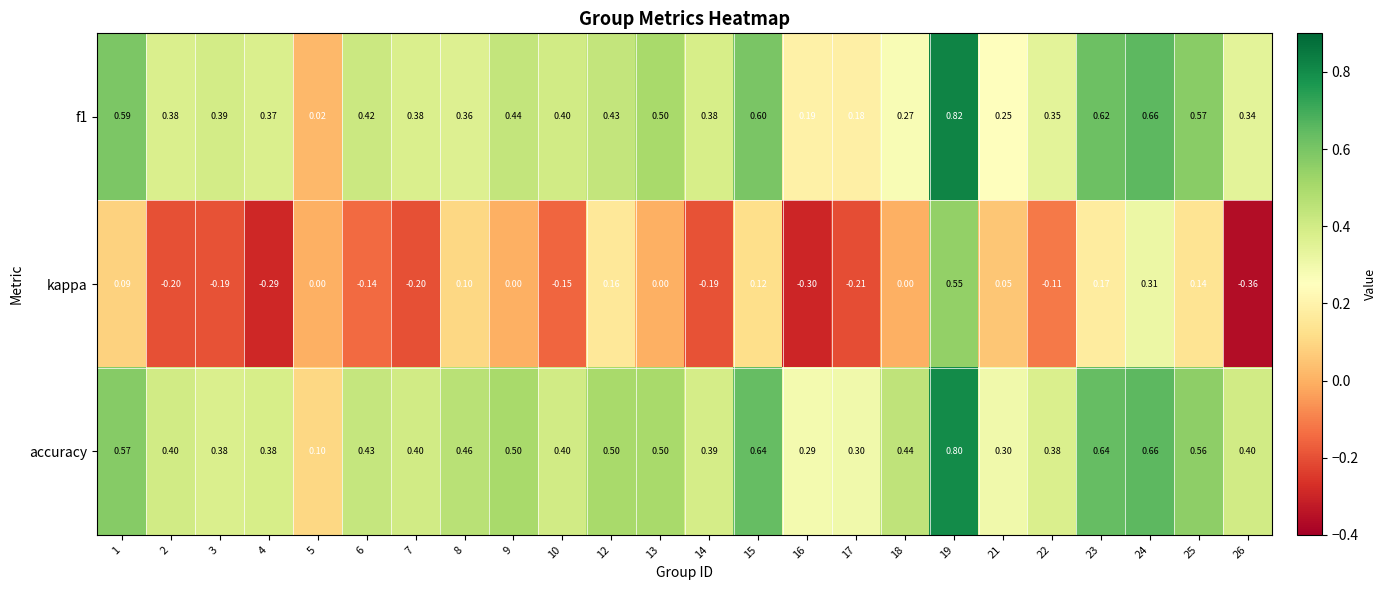

Which series has the largest range (max minus min)?

kappa